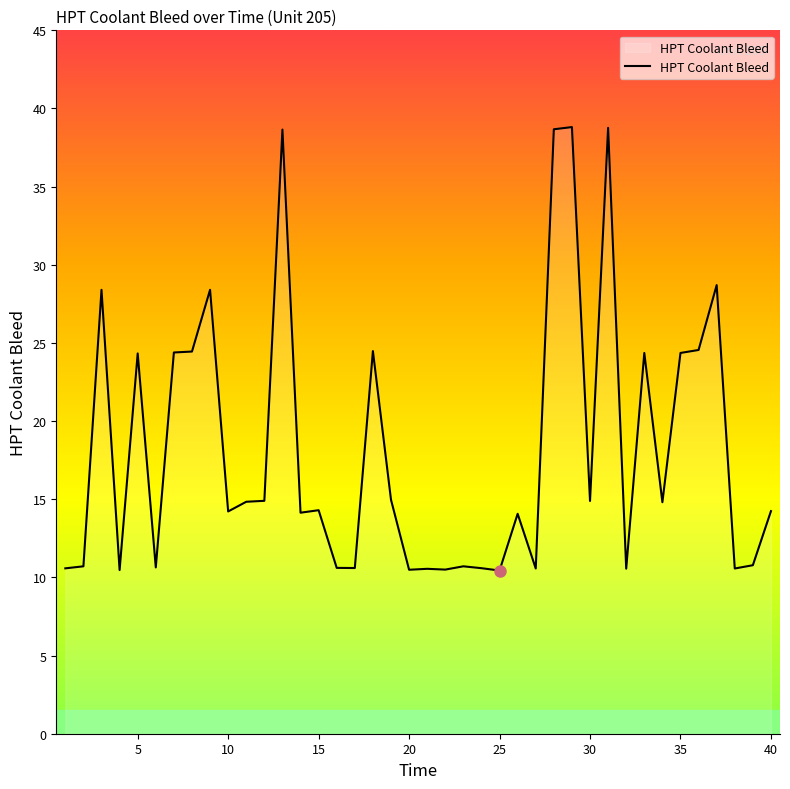

What is the minimum value shown in the chart?

10.4